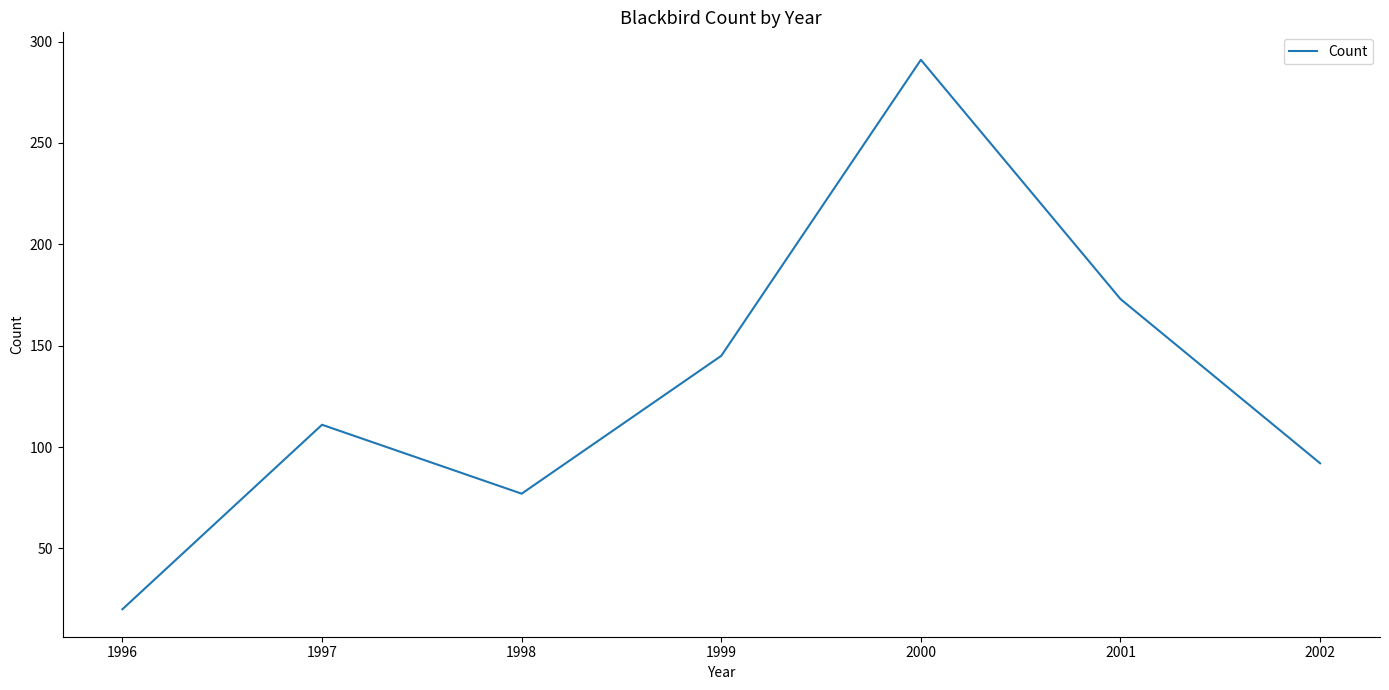

Reading left to right, extract all data points from this chart.

1996=20	1997=111	1998=77	1999=145	2000=291	2001=173	2002=92